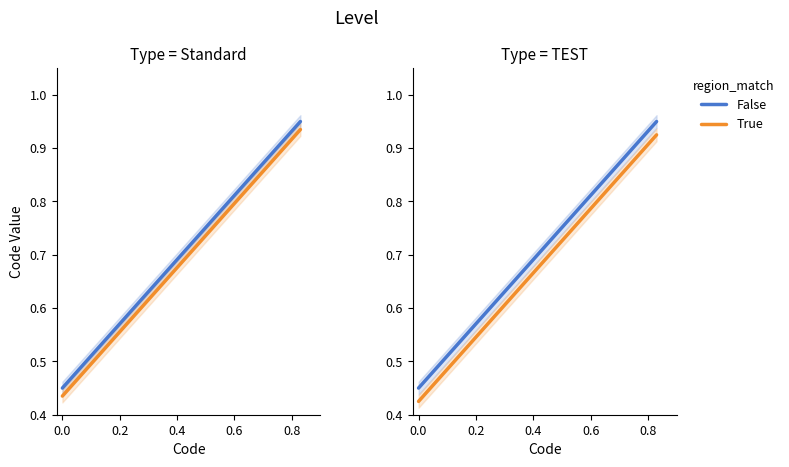

Rank the series by their maximum value, from highest to lowest.

False, True